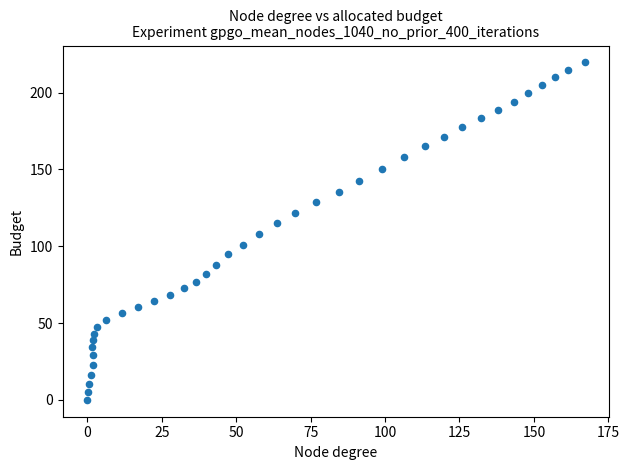

What is the range of Y values (max minus min)?

219.7